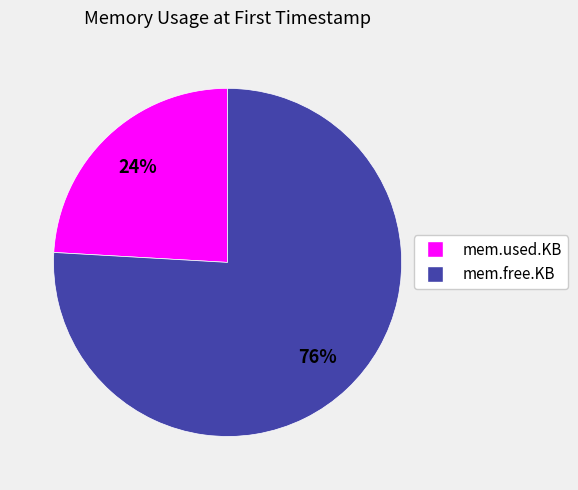

What percentage is the mem.free.KB slice, to the nearest percent?

76%